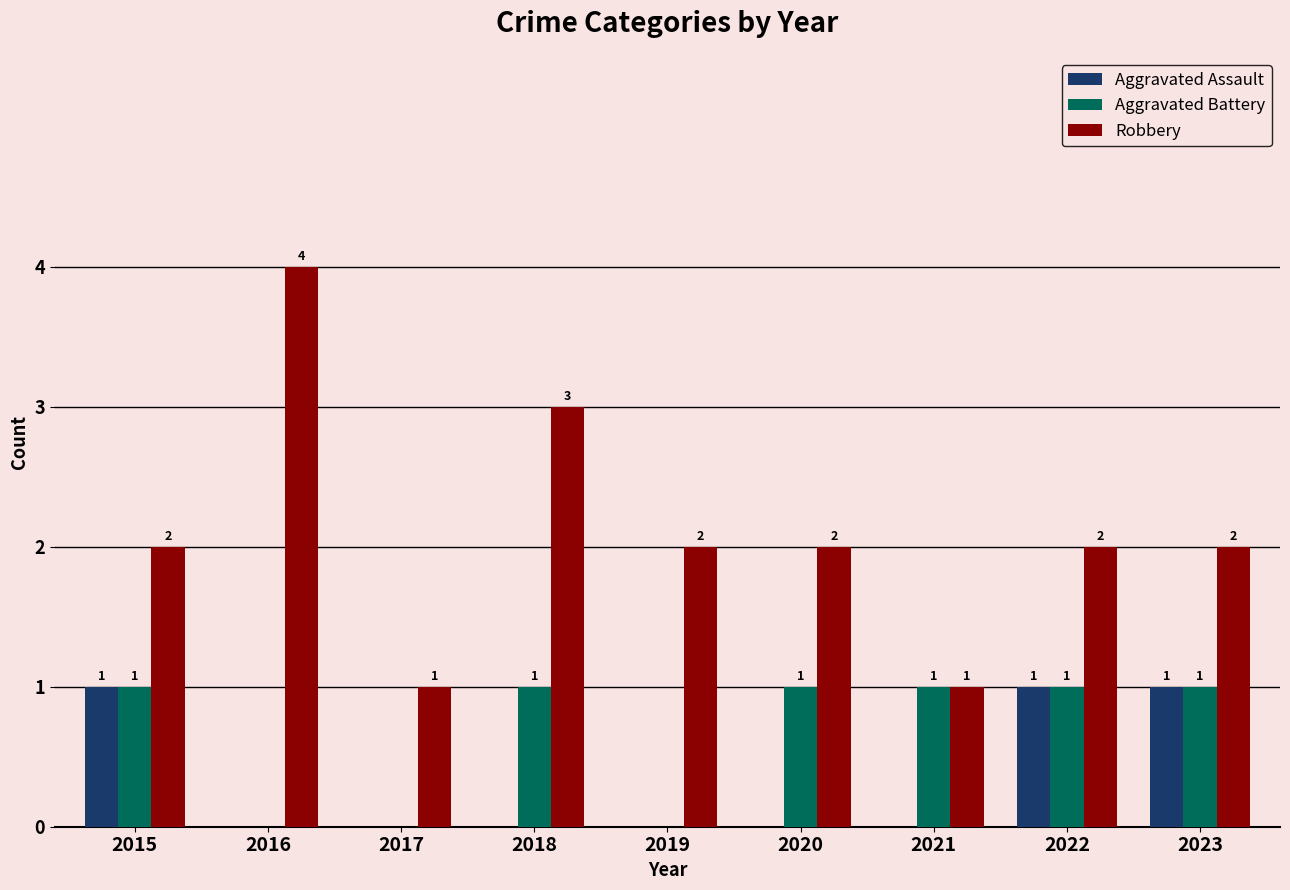

What is the greatest value displayed?

4